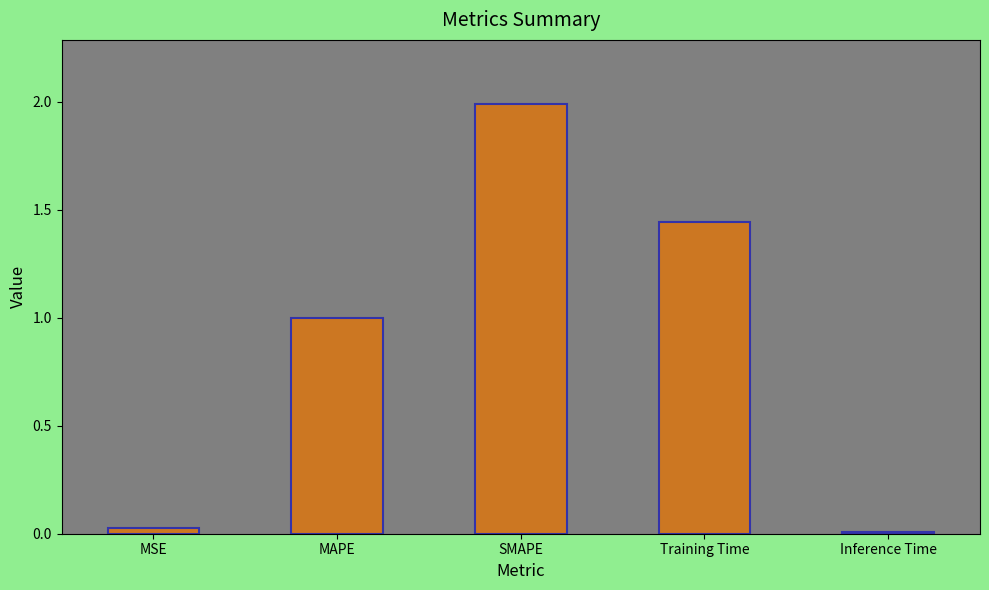

How many series are shown in this chart?

1